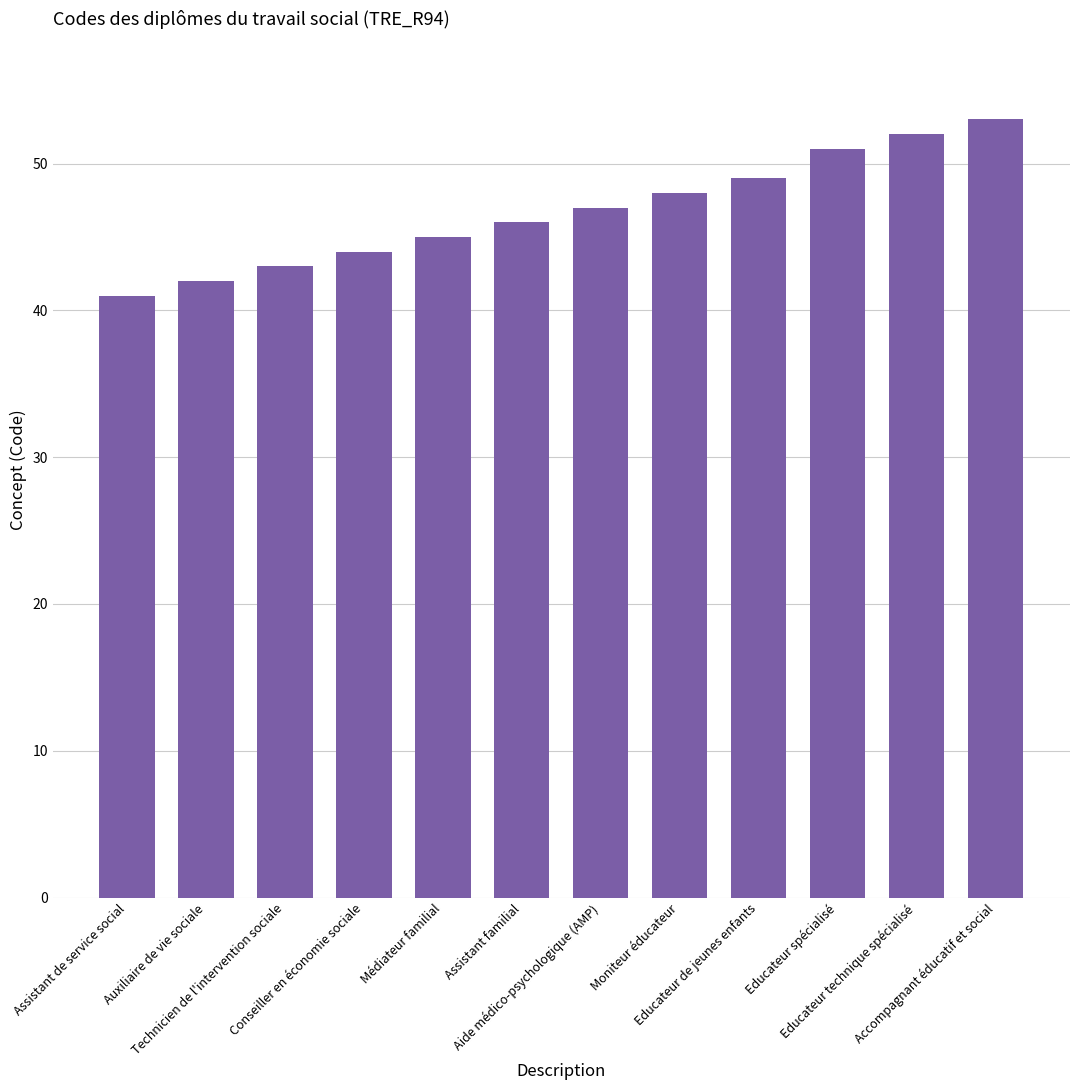

What is the average value?

47